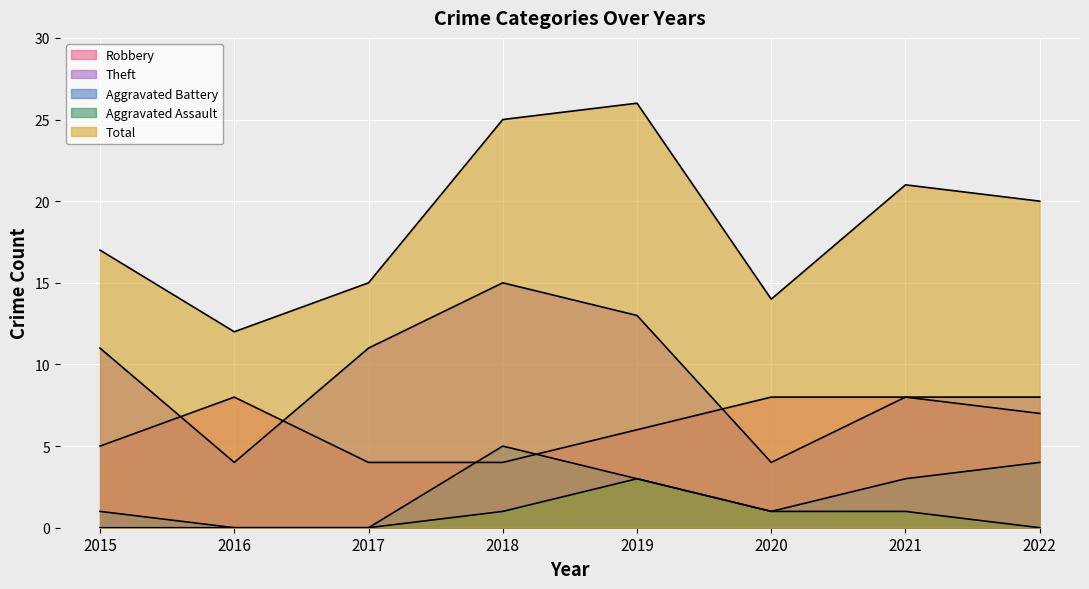

List the series in order of their peak value, highest first.

Total, Theft, Robbery, Aggravated Battery, Aggravated Assault